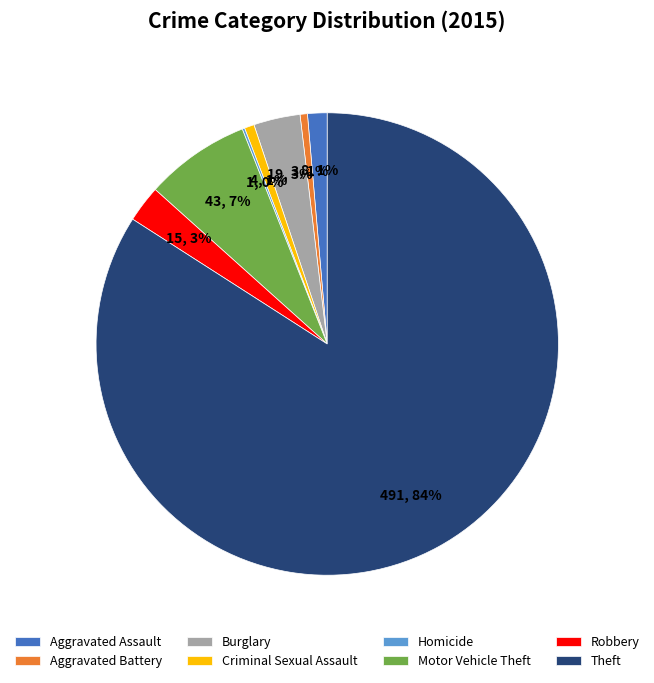

To the nearest percent, what percentage of the pie is Aggravated Assault?

1%